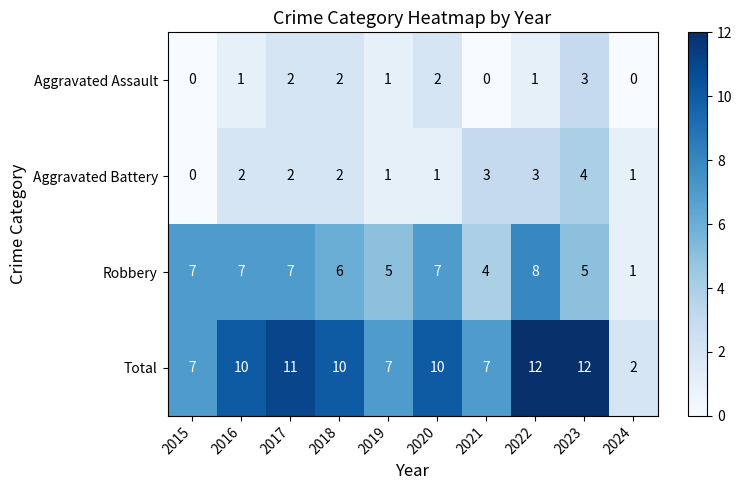

Is it true that Total equals 10 at 2020?

True